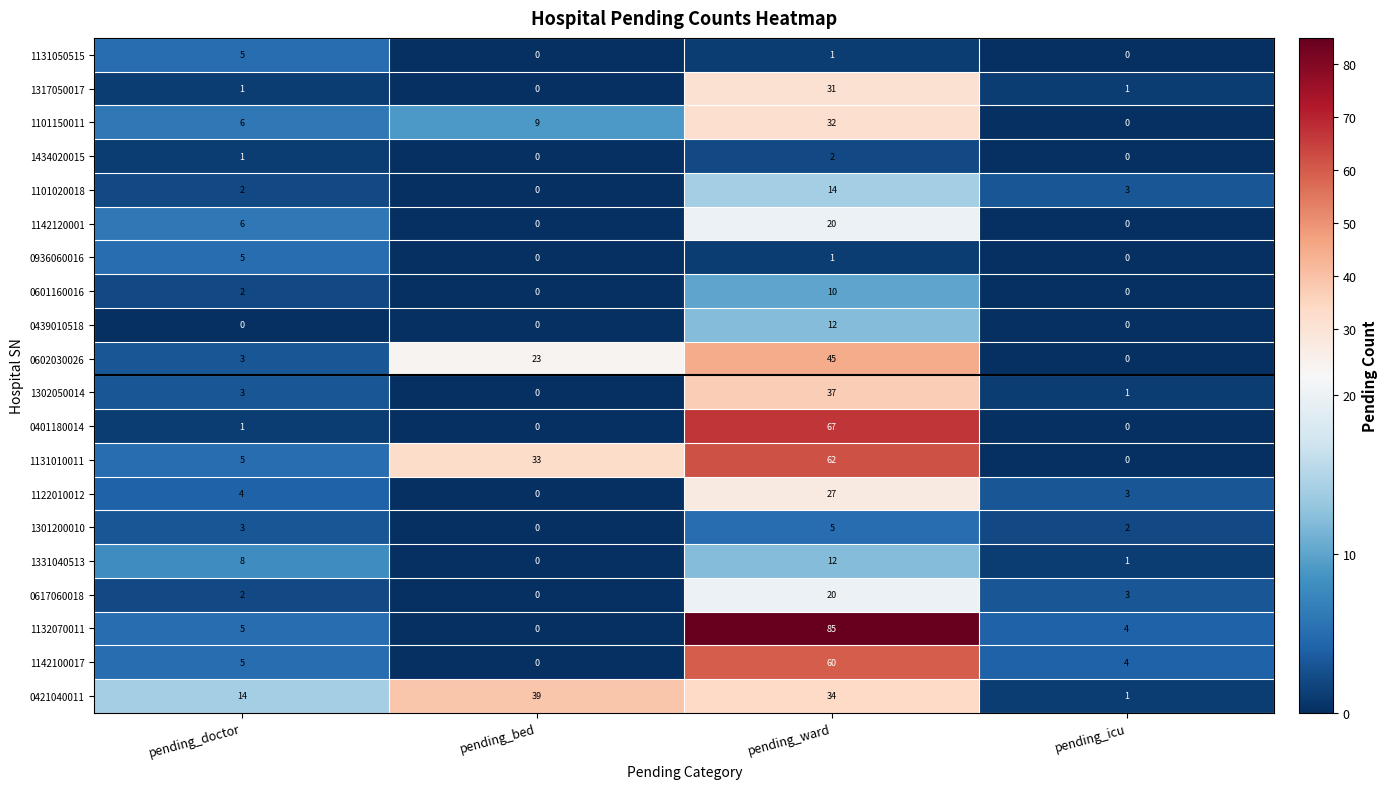

Where is 1142120001 nearest to the value 10?

pending_doctor